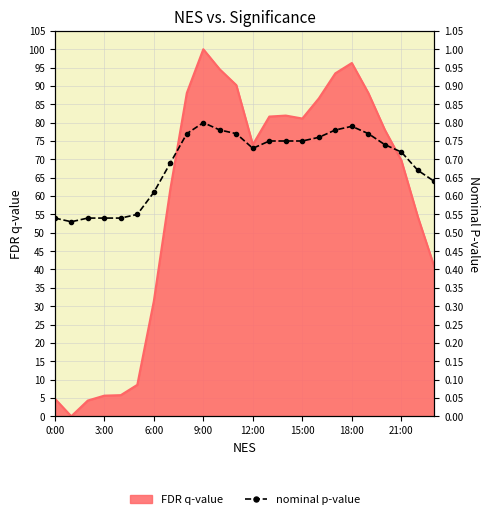

What is the label of the 10th point from the right?

14